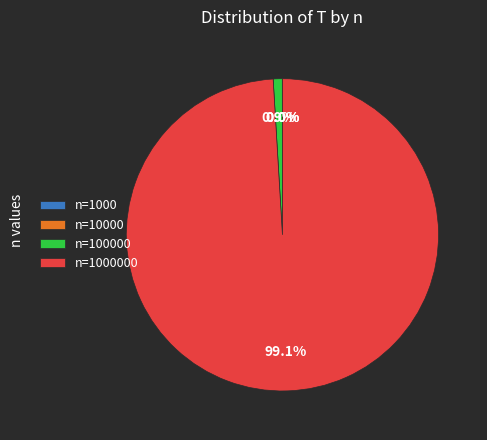

To the nearest percent, what is the difference between the largest and smallest slice percentages?

99%